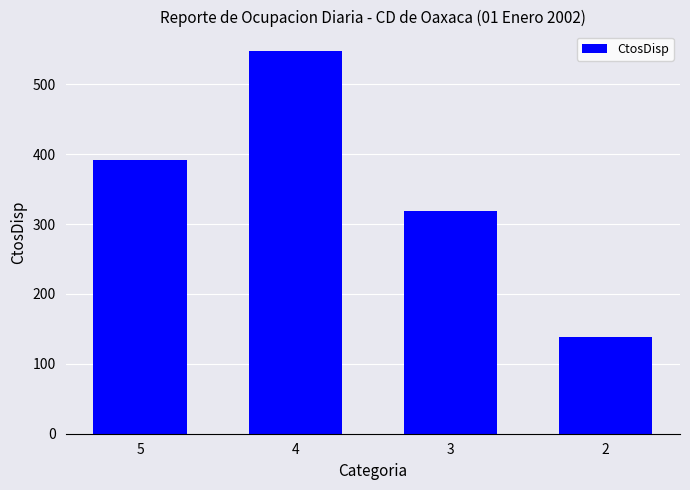

What is the change in value from 4 to 2?

-410